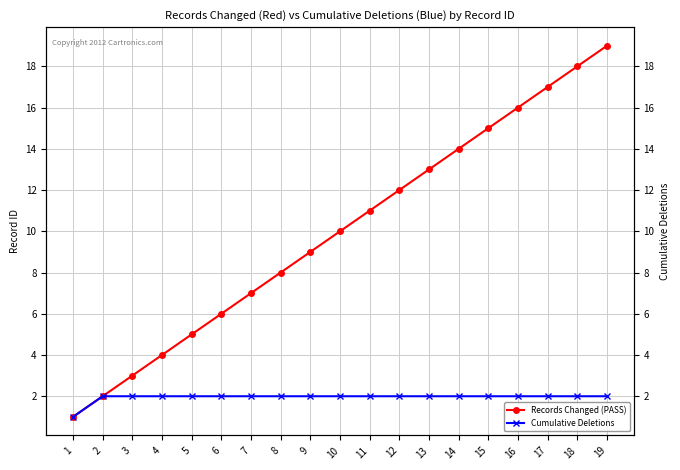

What is the total value across all series at 9?

11